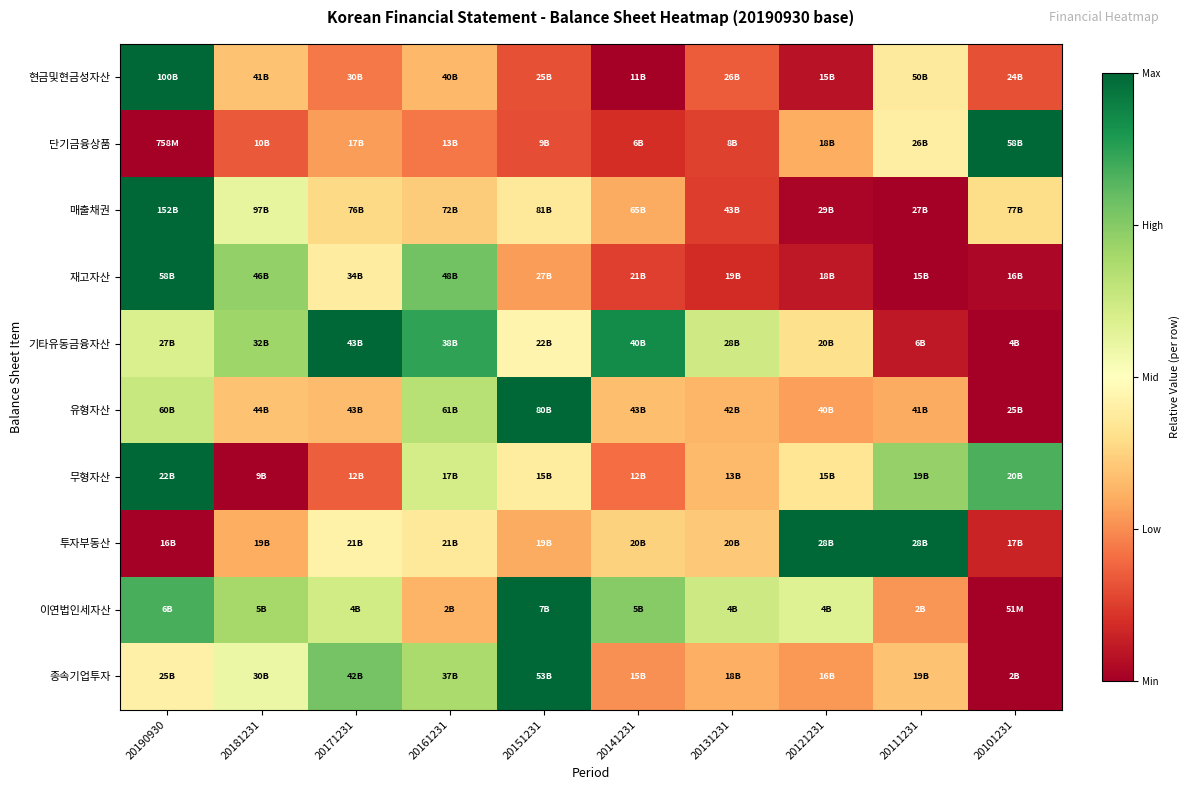

Which series changed the most between 20161231 and 20121231?

재고자산